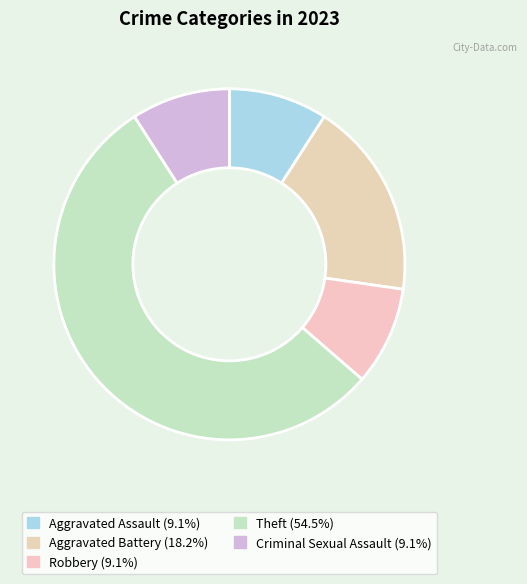

What is the largest slice in the pie chart?

Theft